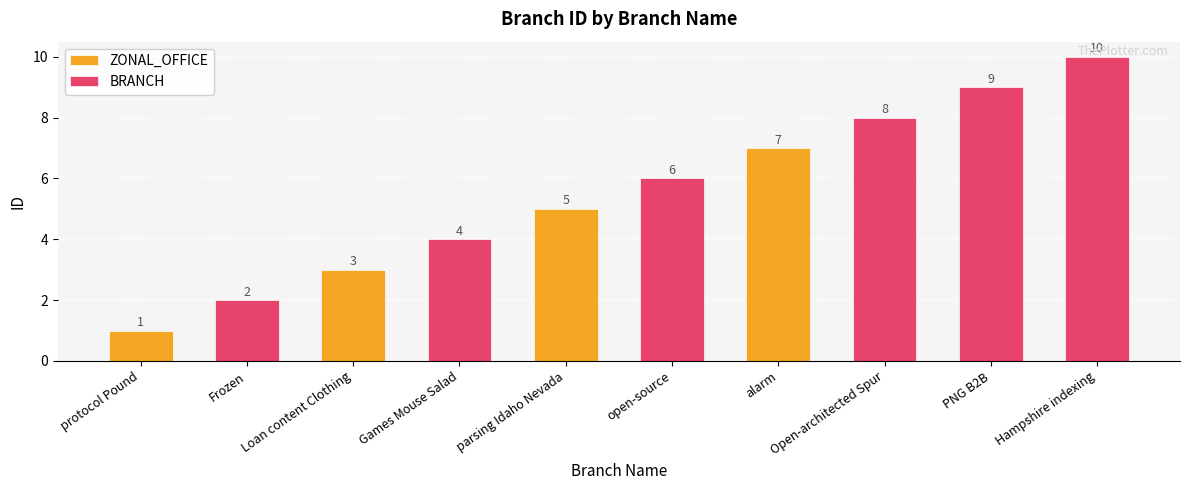

How many bars are there in total?

10